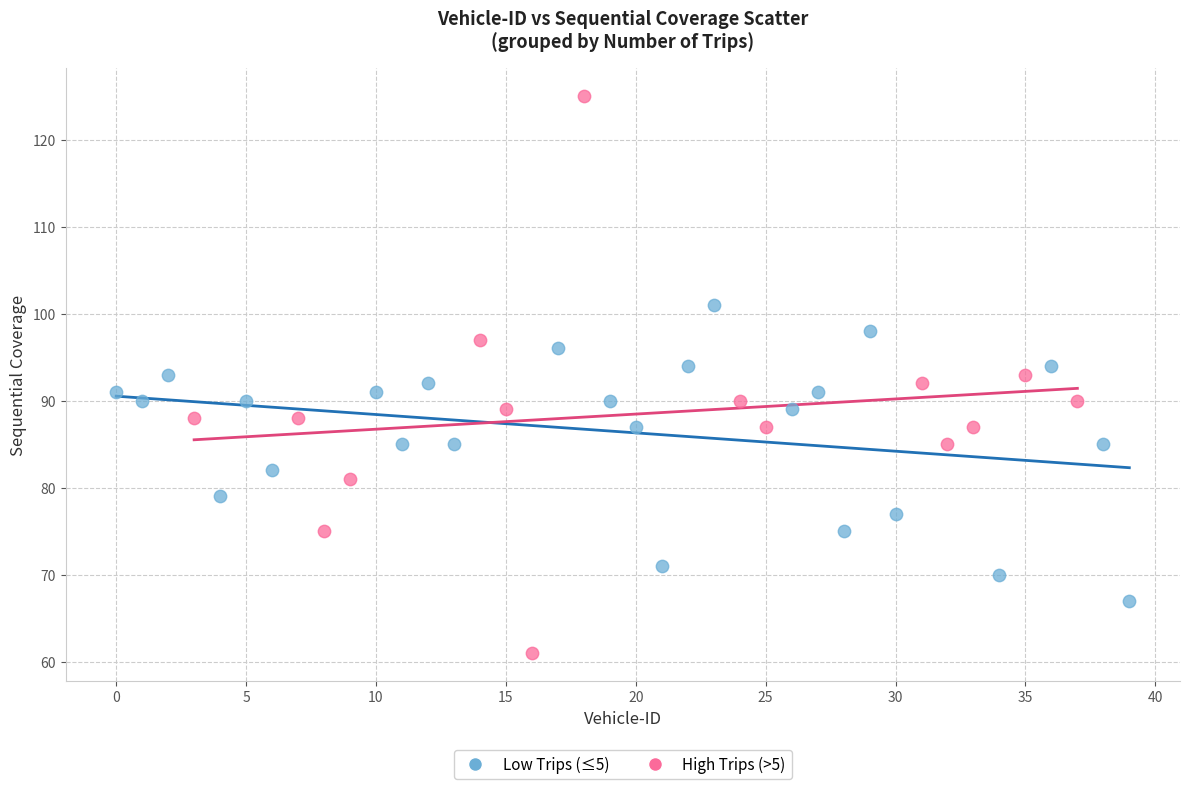

Which series has the widest spread of Y values?

High Trips (>5)